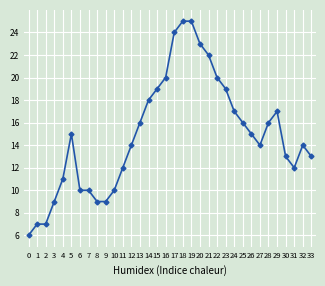

Is it true that the value at 1 is 7?

True